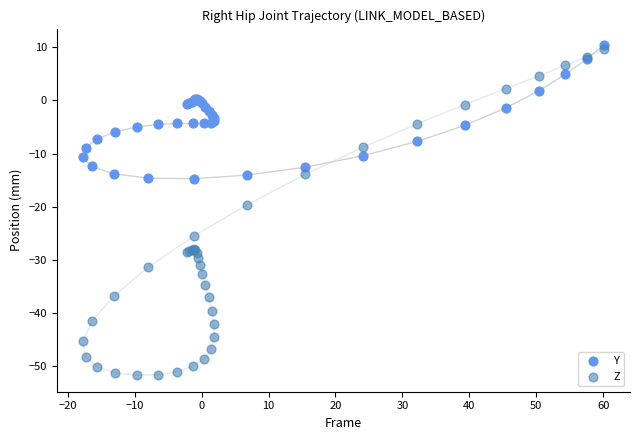

What is the X range (max minus min) for the scatter plot?

77.9